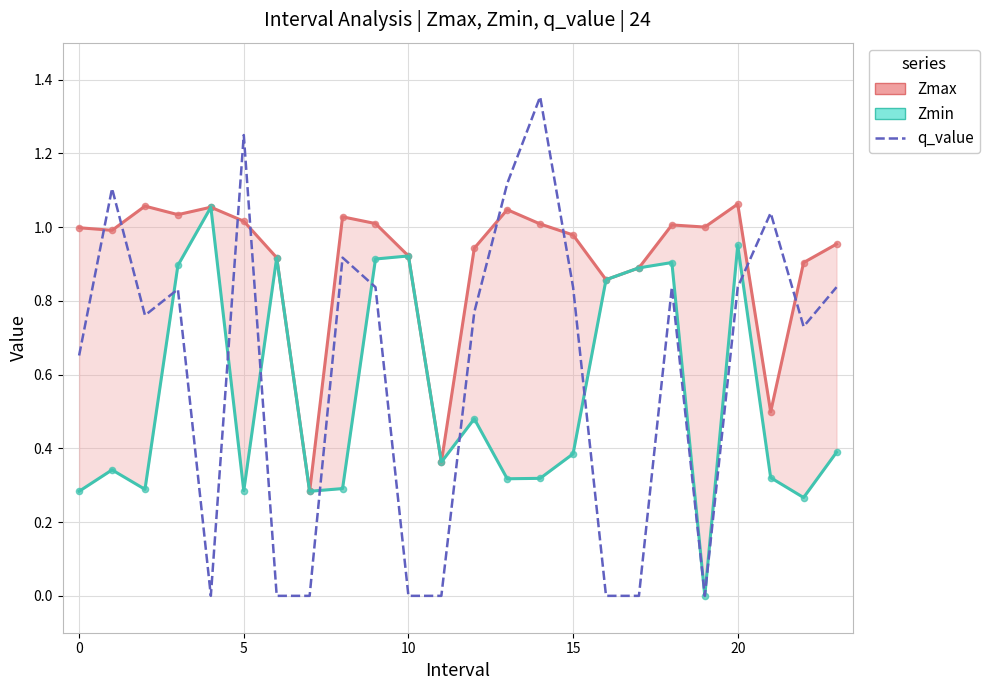

Which series has the widest spread of Y values?

q_value